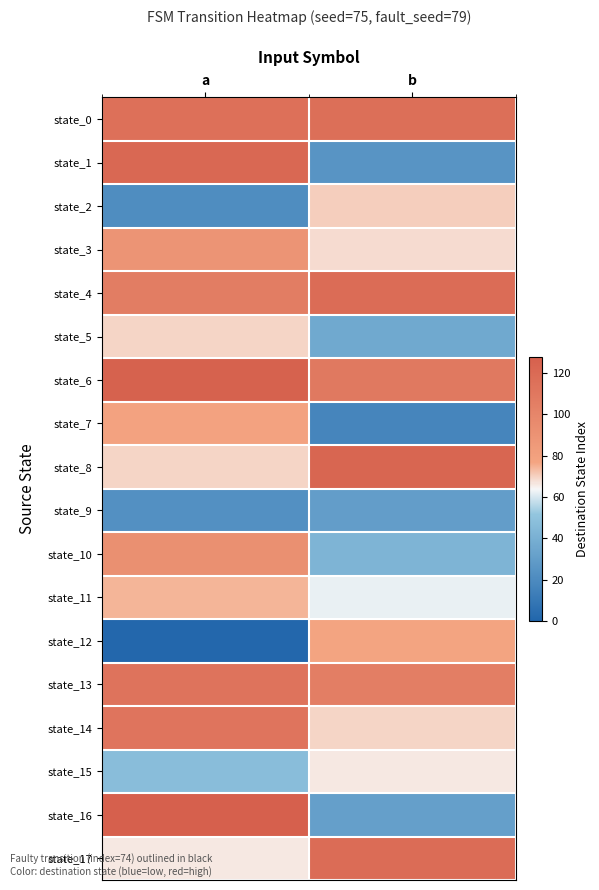

What is the difference between the highest and lowest values at b?

106